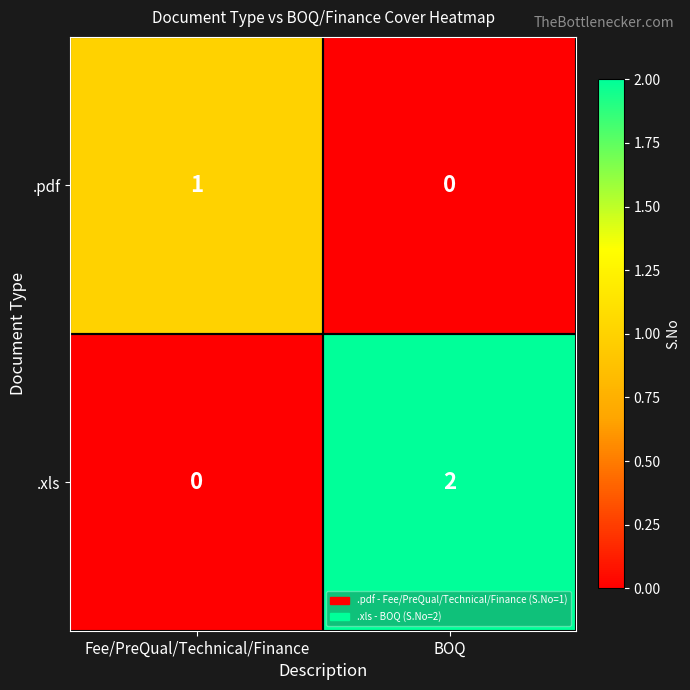

Which series changed the most between Fee/PreQual/Technical/Finance and BOQ?

.xls